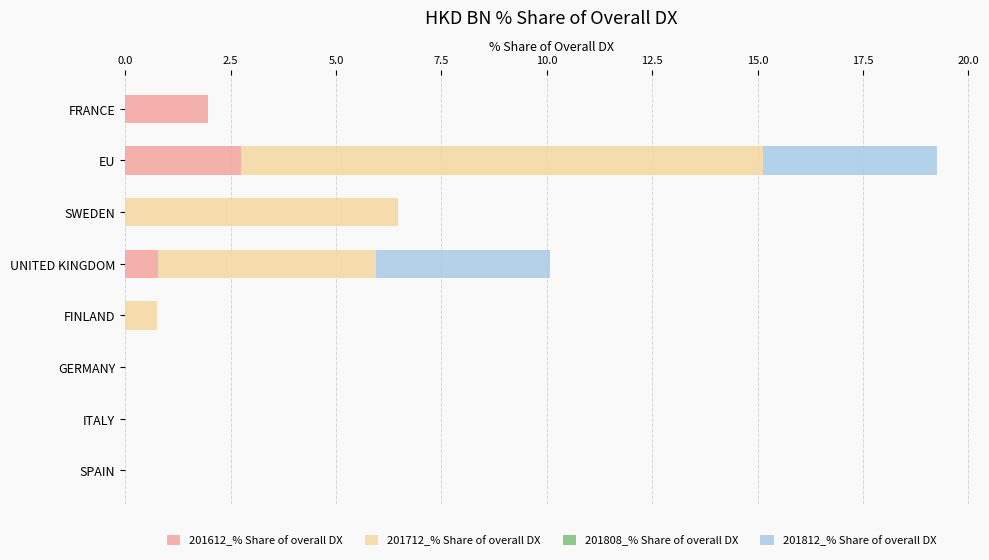

At which label does 201612_% Share of overall DX reach its peak?

EU